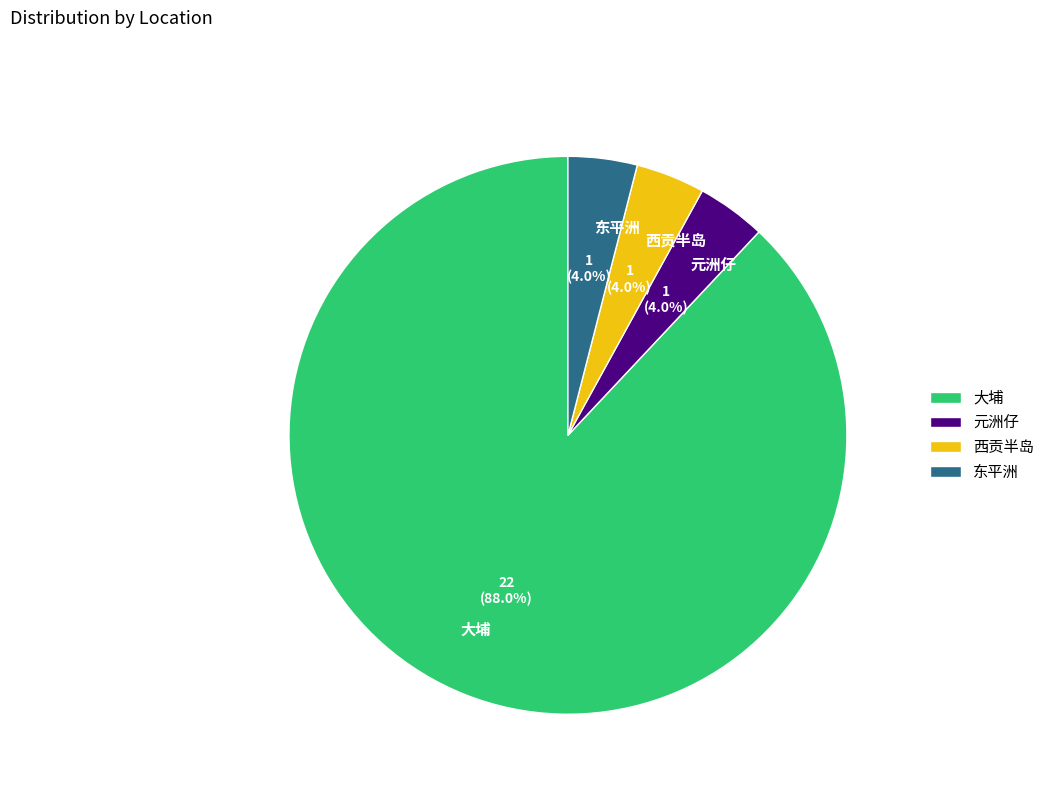

Is it true that 西贡半岛 is 4% of the pie?

True